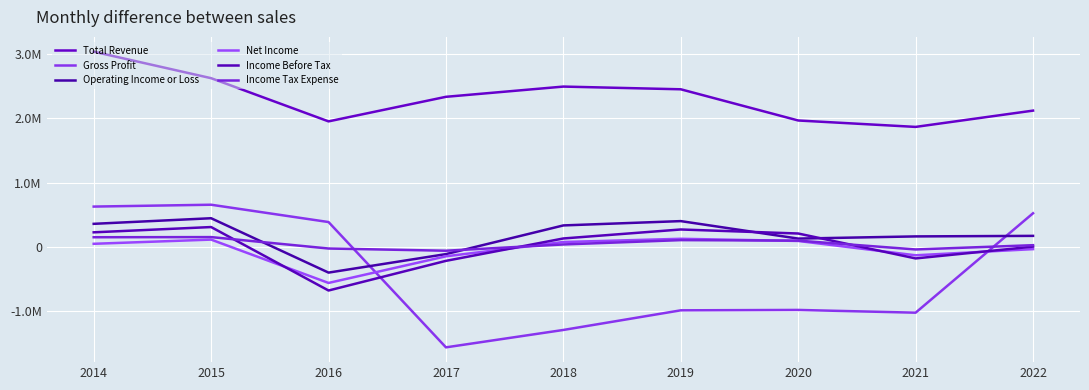

Is the value of Operating Income or Loss at 2016 greater than the value of Income Tax Expense at 2018?

No